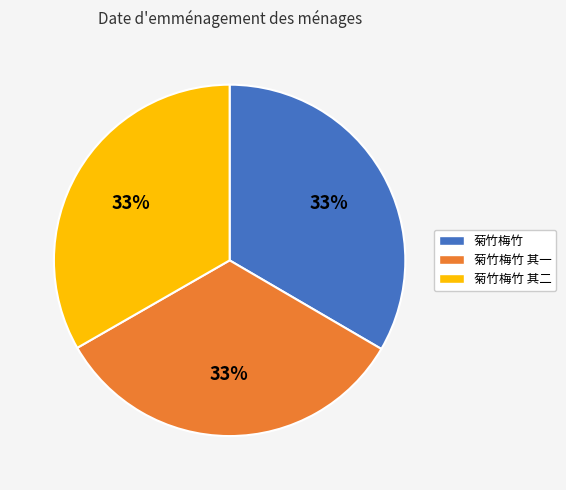

Is there any slice that represents more than half of the pie?

No